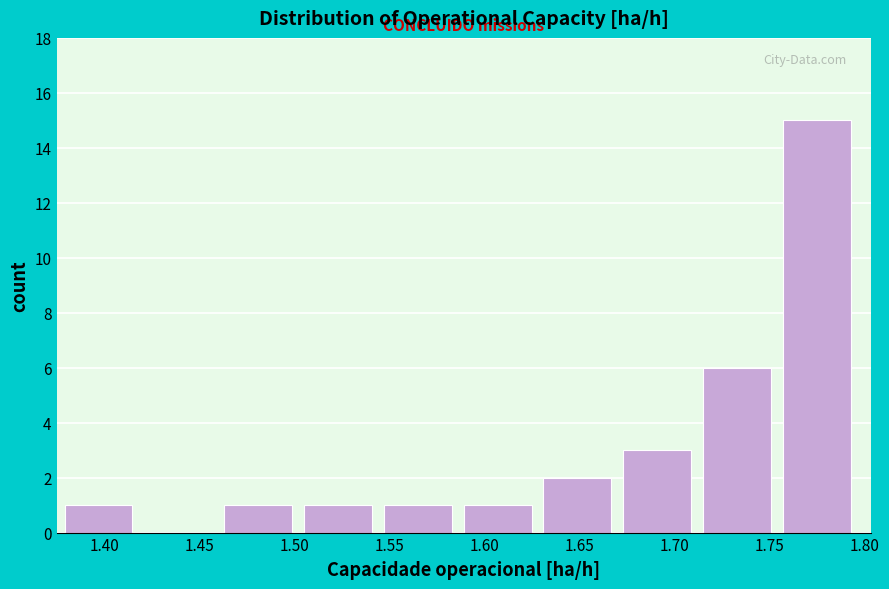

Which range on the x-axis has the tallest bar?

1.755 to 1.800